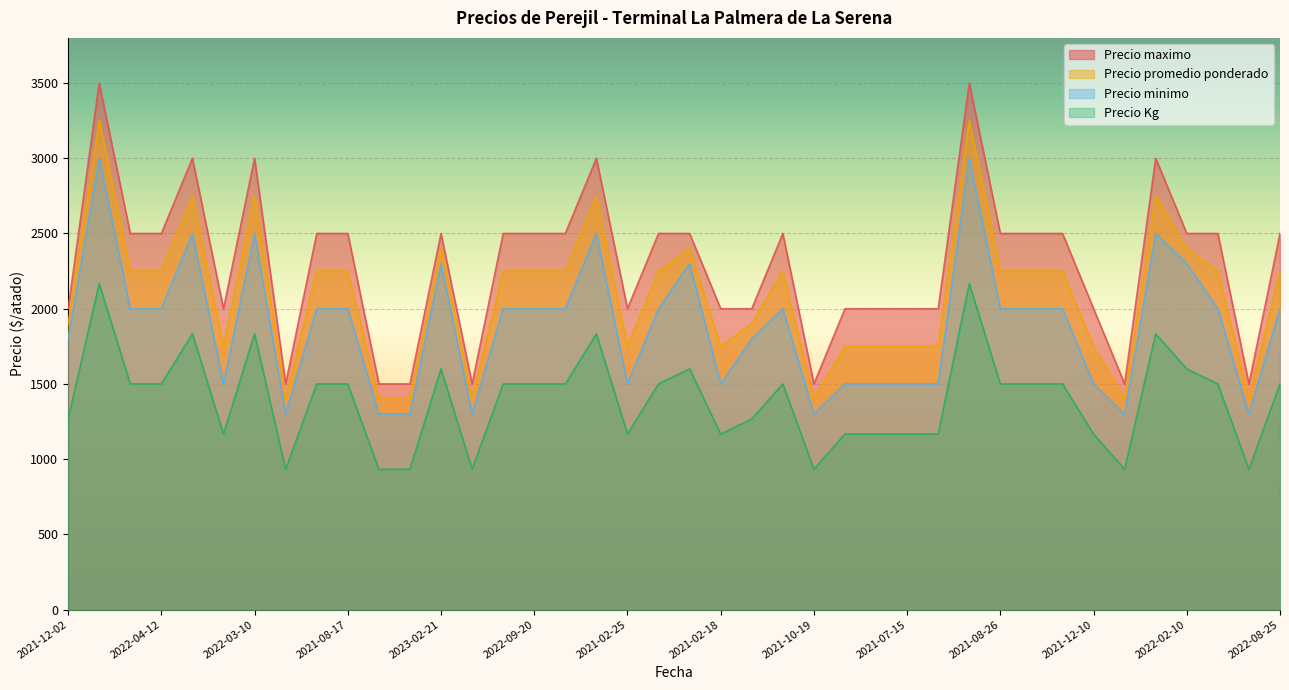

The Precio maximo series shows 4661 at 2022-03-15. True or false?

False